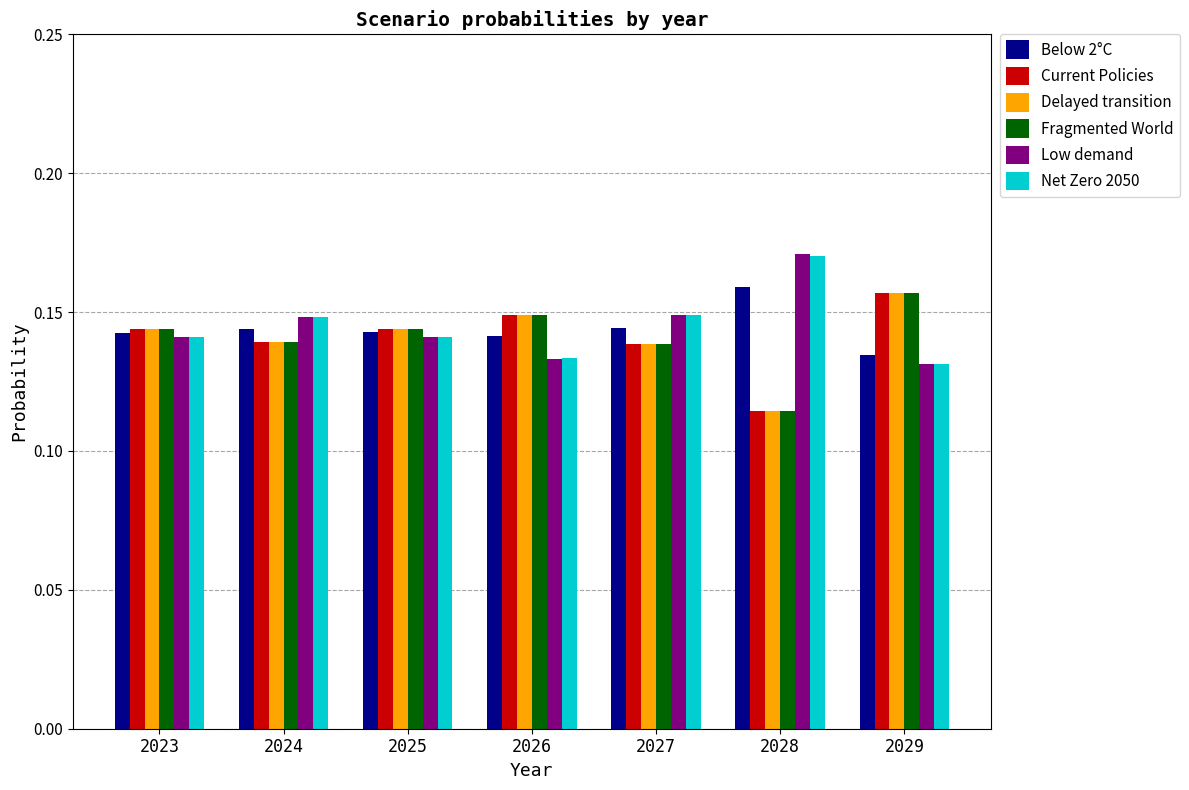

Is the value of Current Policies at 2028 greater than the value of Below 2°C at 2023?

No